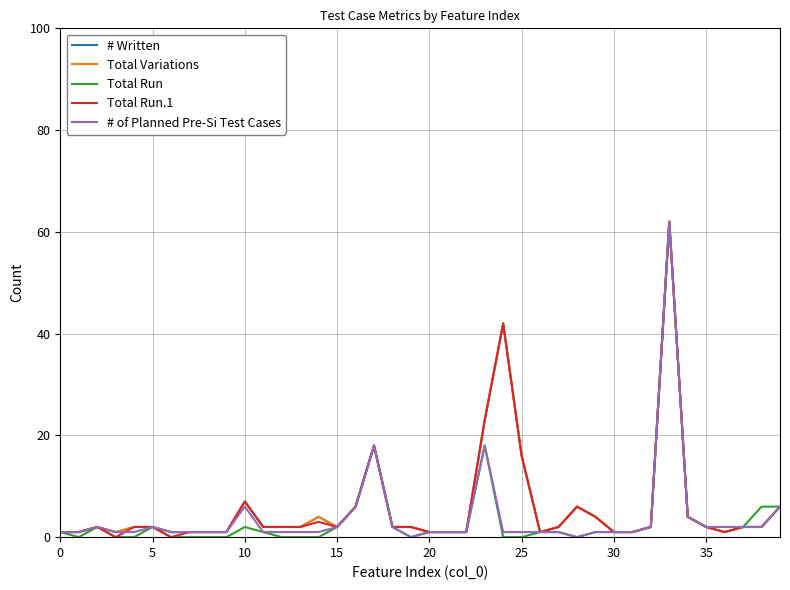

True or false: # Written has more than 2 interior local peaks.

True